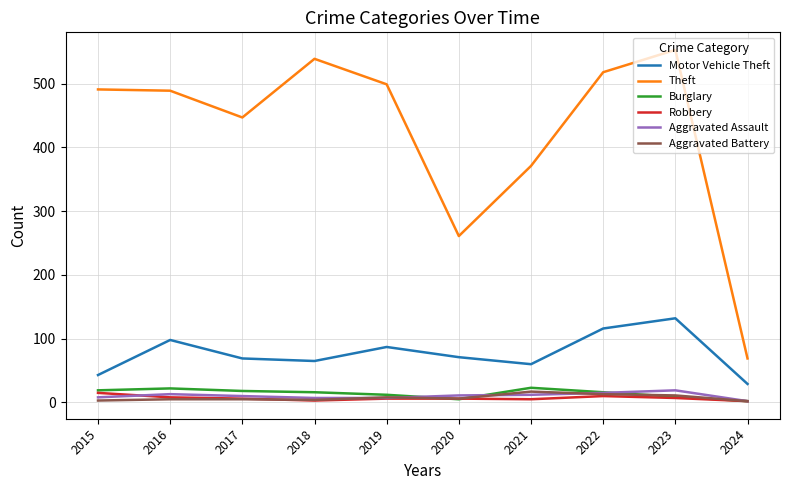

Which series has the largest total across all categories?

Theft